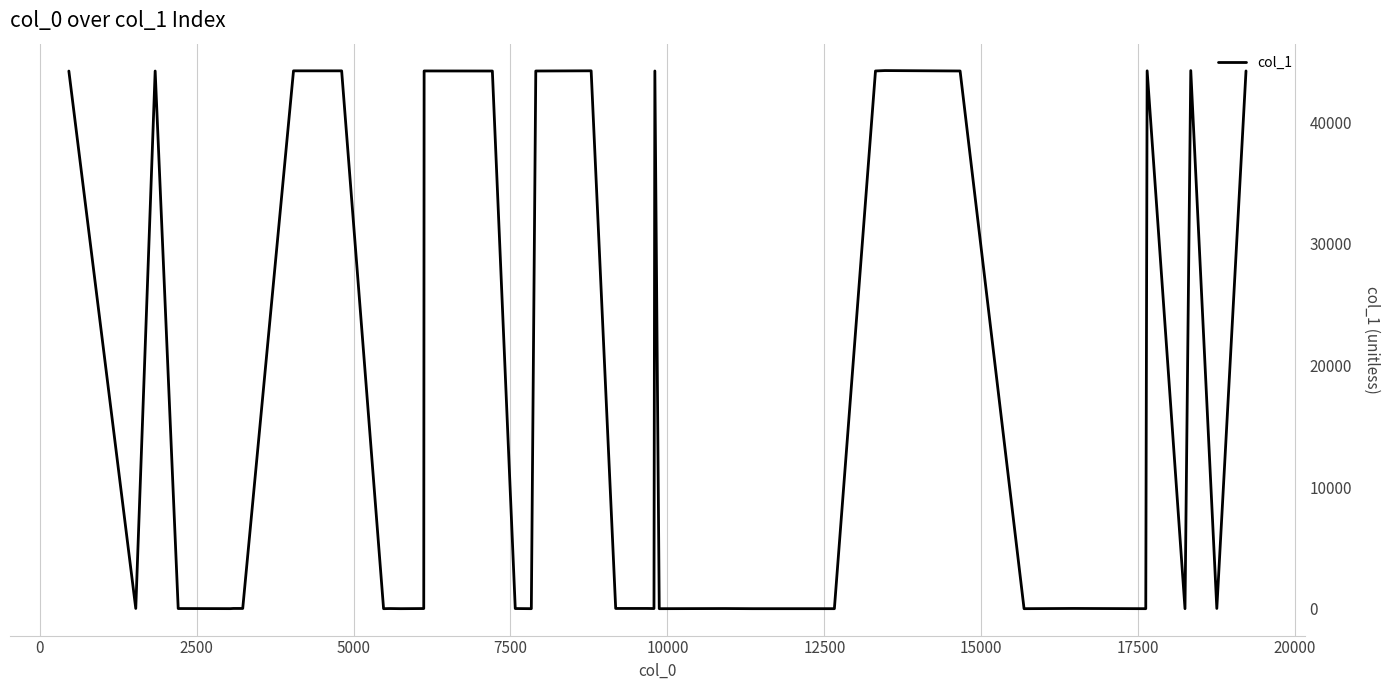

What is the difference between the maximum and minimum values?

44258